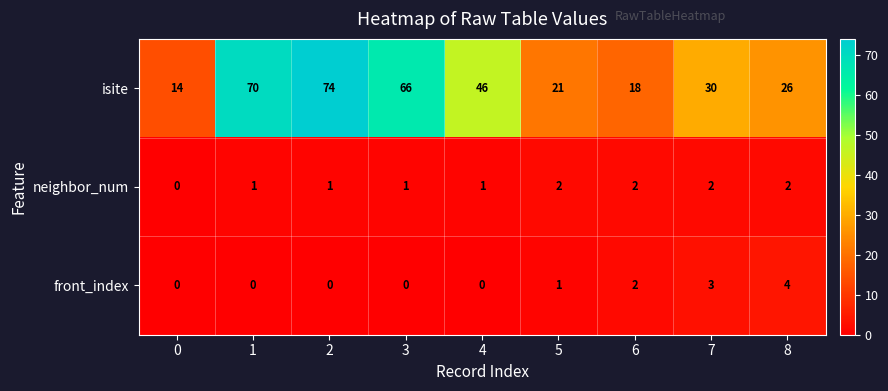

At 2, list the series in order from smallest to largest.

front_index, neighbor_num, isite